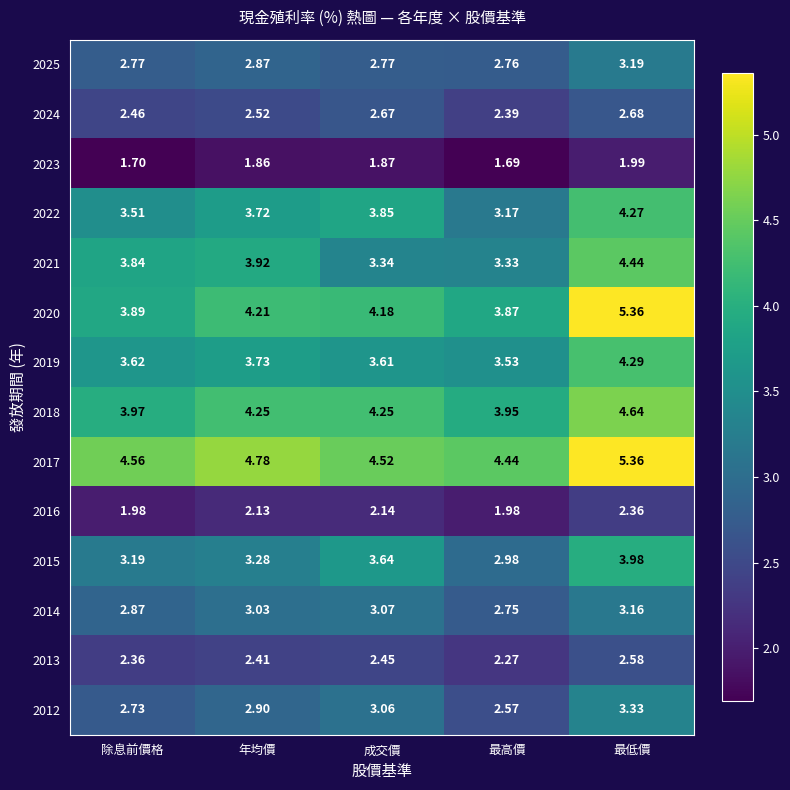

Which series changed the most between 年均價 and 成交價?

2021